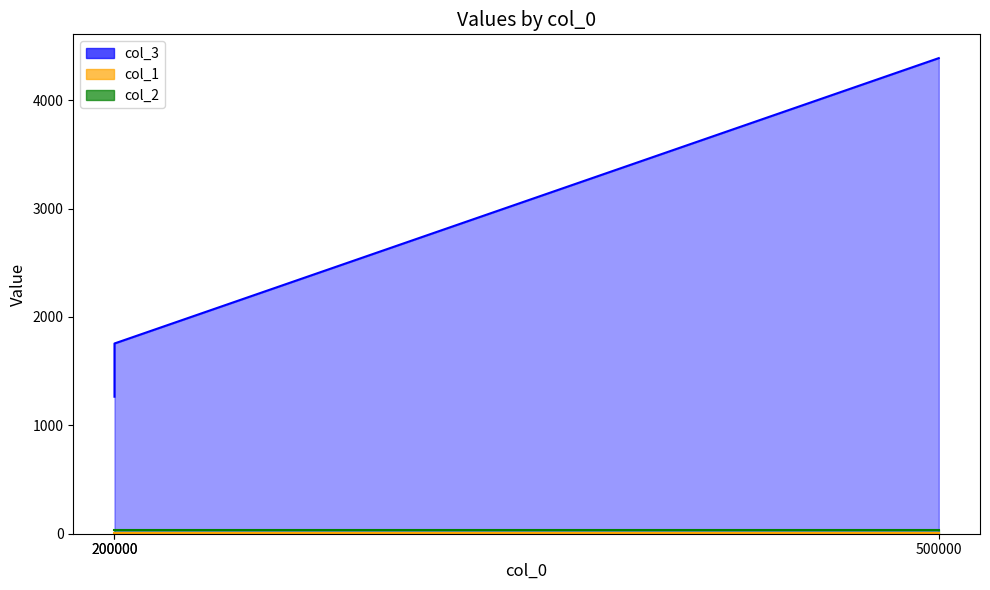

What is the minimum value for col_1?

6.5